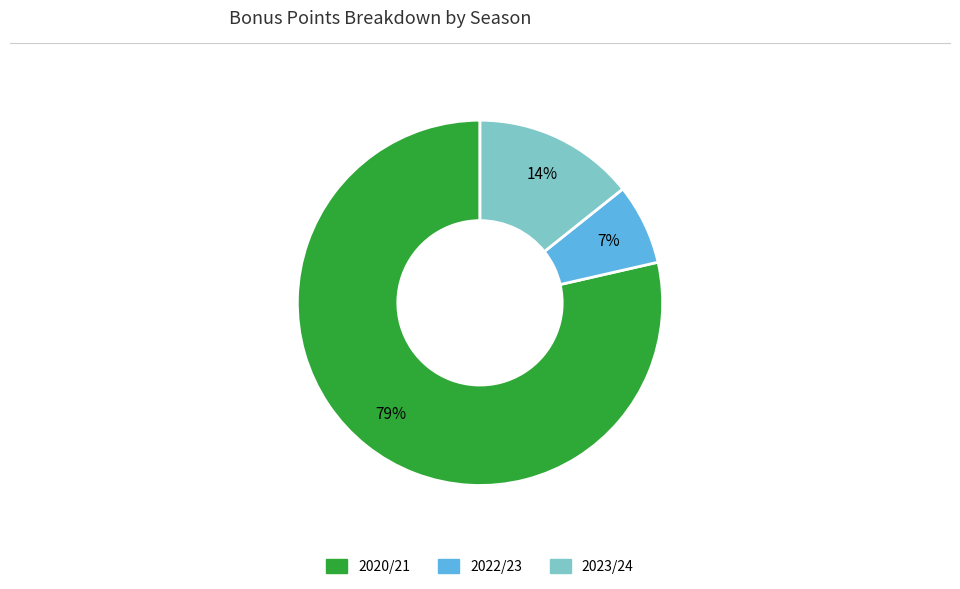

To the nearest percent, what is the average slice percentage?

33%